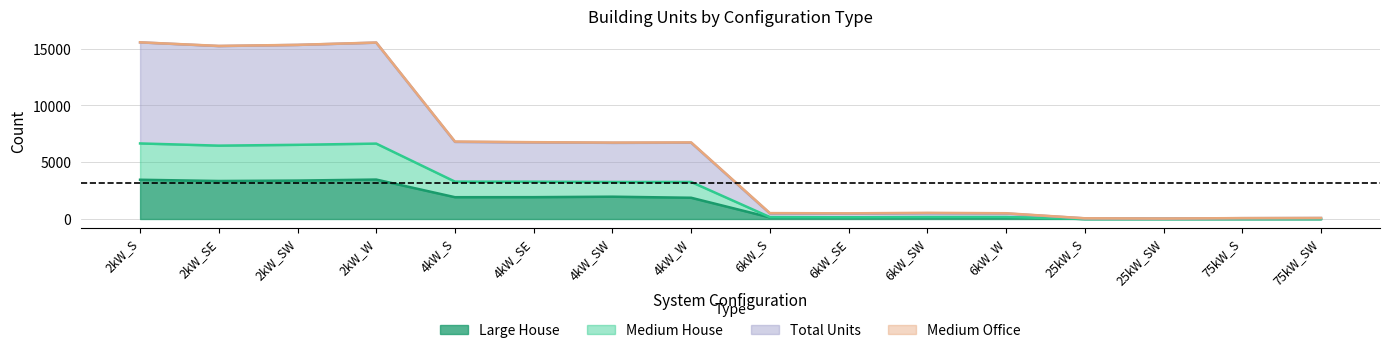

At which label does Large House reach its peak?

2kW_W